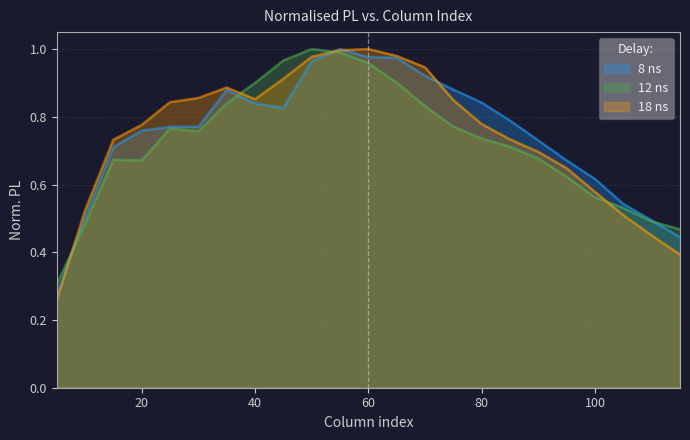

Which series has the widest spread of values?

18 ns